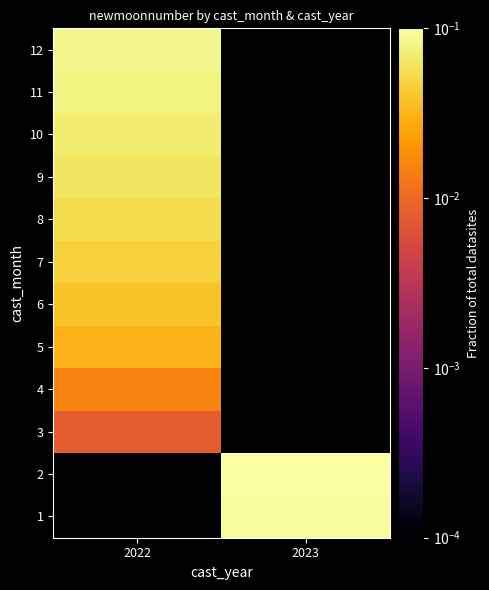

Is the value of 7 at 2022 greater than the value of 10 at 2023?

No